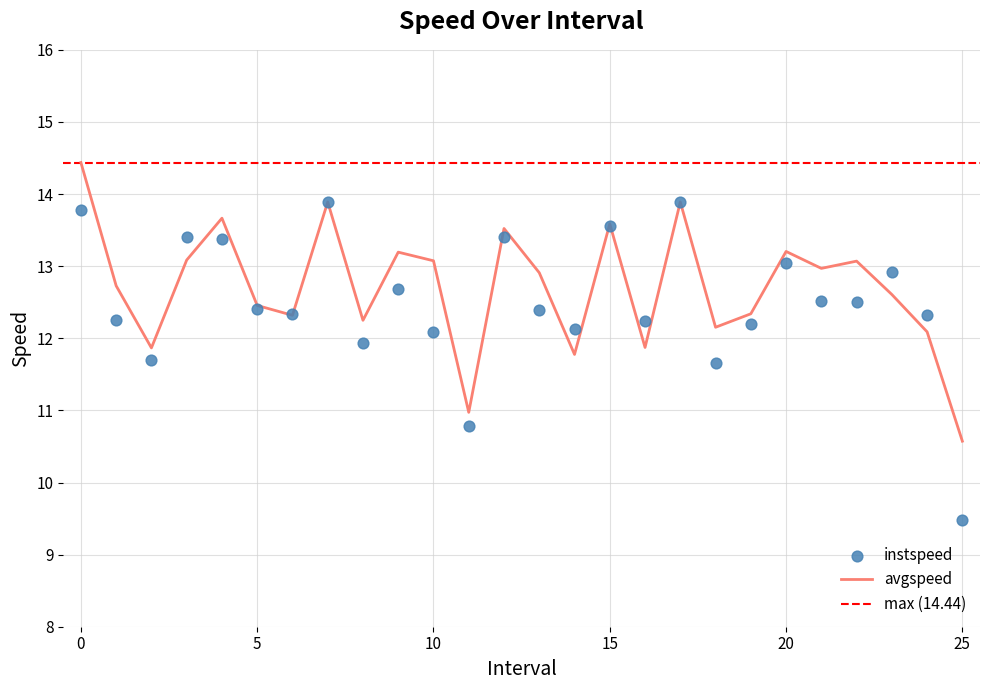

Which series has the largest total across all categories?

avgspeed